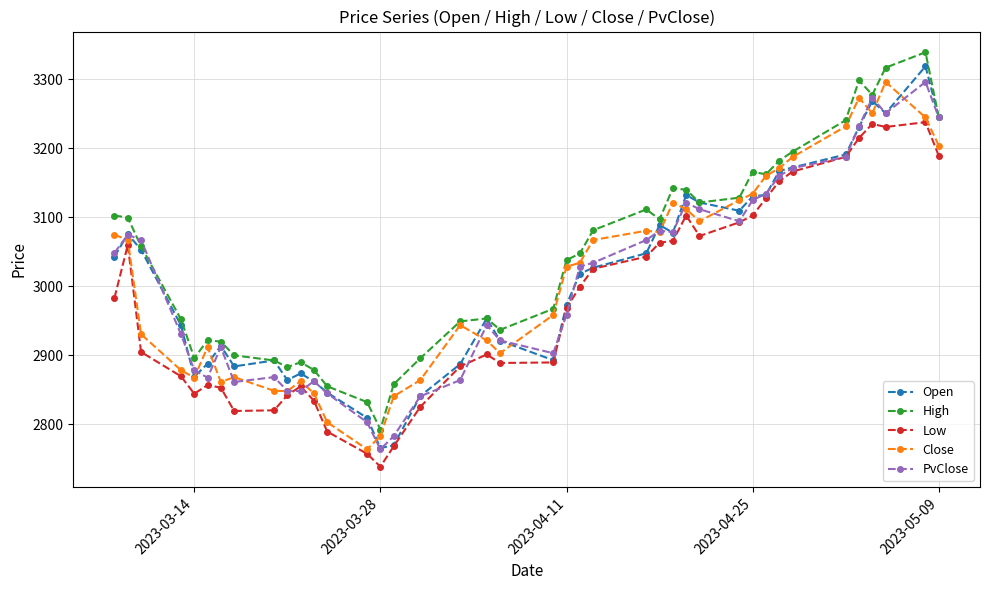

True or false: High has more than 1 interior local peaks.

True